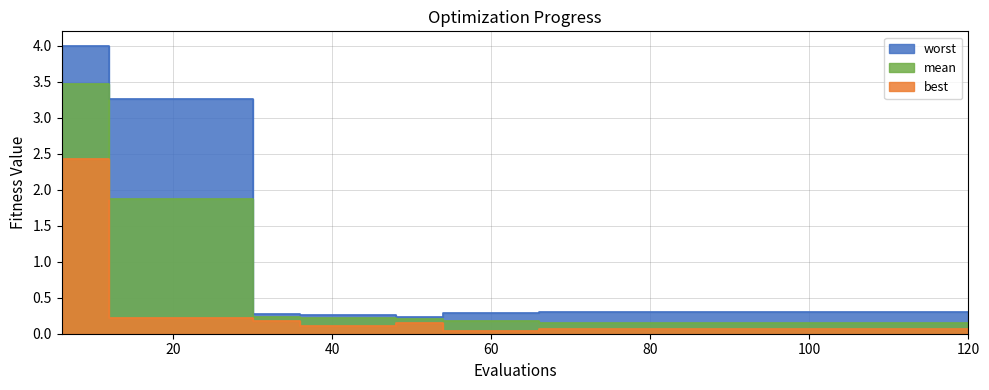

How many distinct data groups are displayed?

3